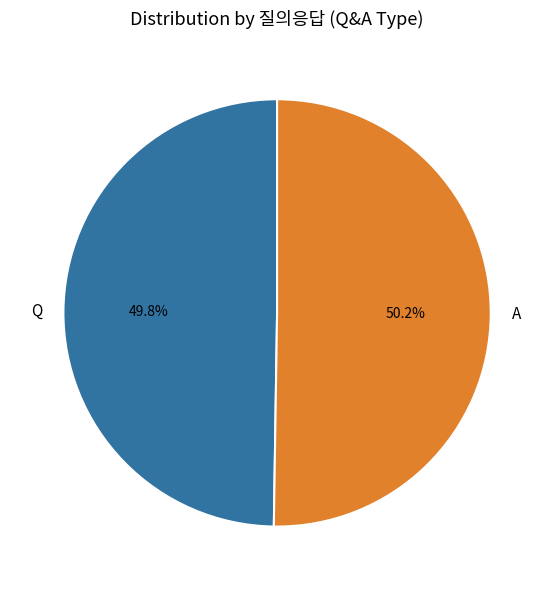

What is the ratio of the value at A to the value at Q?

1.0